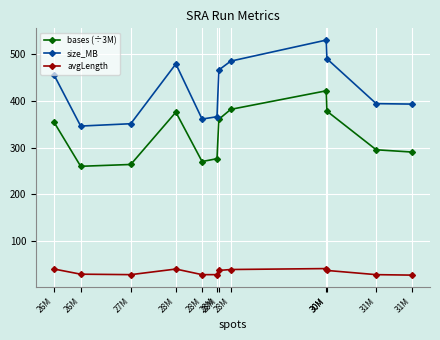

Is the value of size_MB at 28M greater than the value of bases (÷3M) at 28M?

Yes